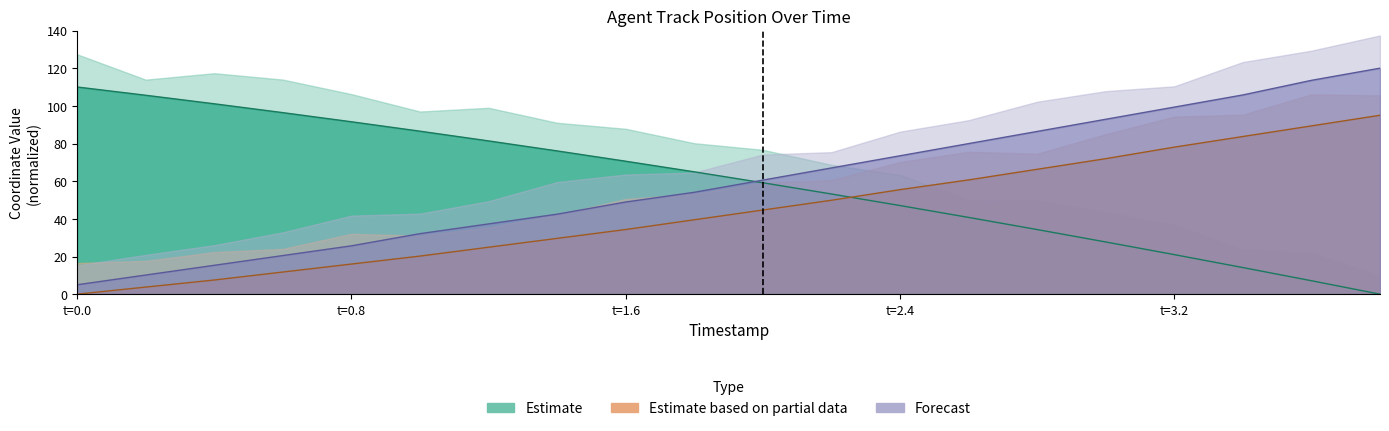

Which series has the widest spread of values?

Forecast